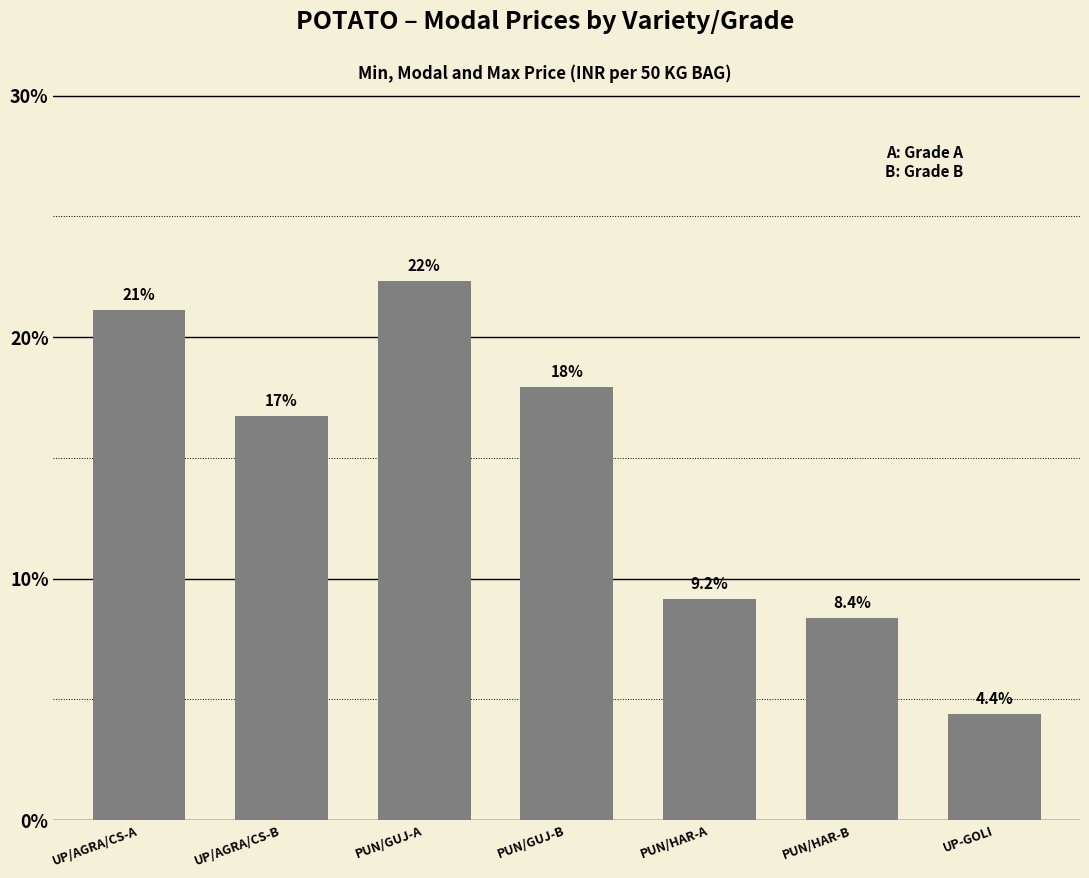

List the labels in order of value, largest first.

PUN/GUJ-A, UP/AGRA/CS-A, PUN/GUJ-B, UP/AGRA/CS-B, PUN/HAR-A, PUN/HAR-B, UP-GOLI